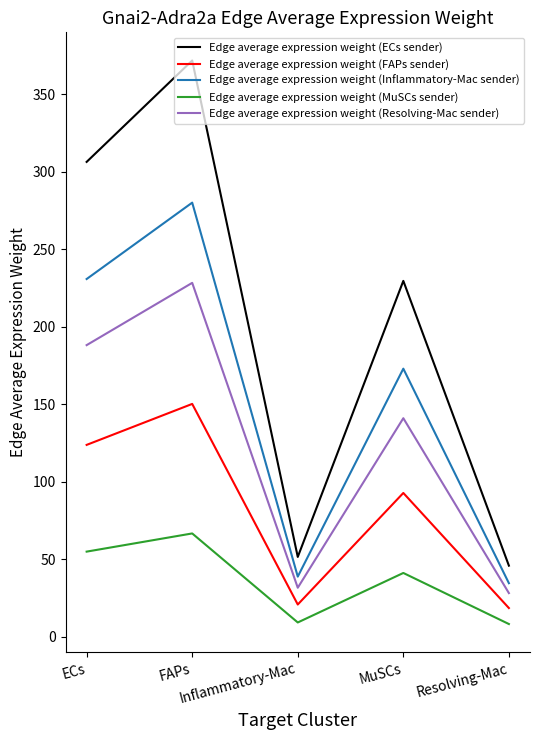

What is the greatest value displayed?

371.8